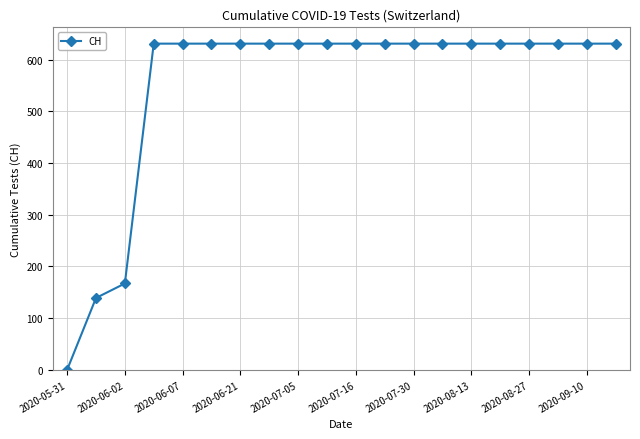

Reading left to right, extract all data points from this chart.

0	139	167	631	631	631	631	631	631	631	631	631	631	631	631	631	631	631	631	631